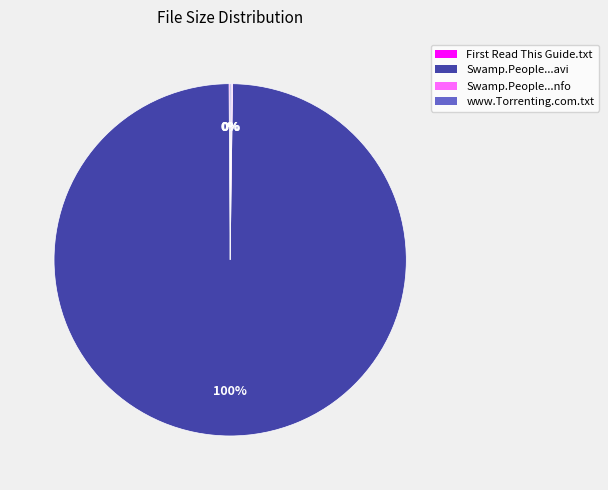

Is there a majority slice in this chart?

Yes